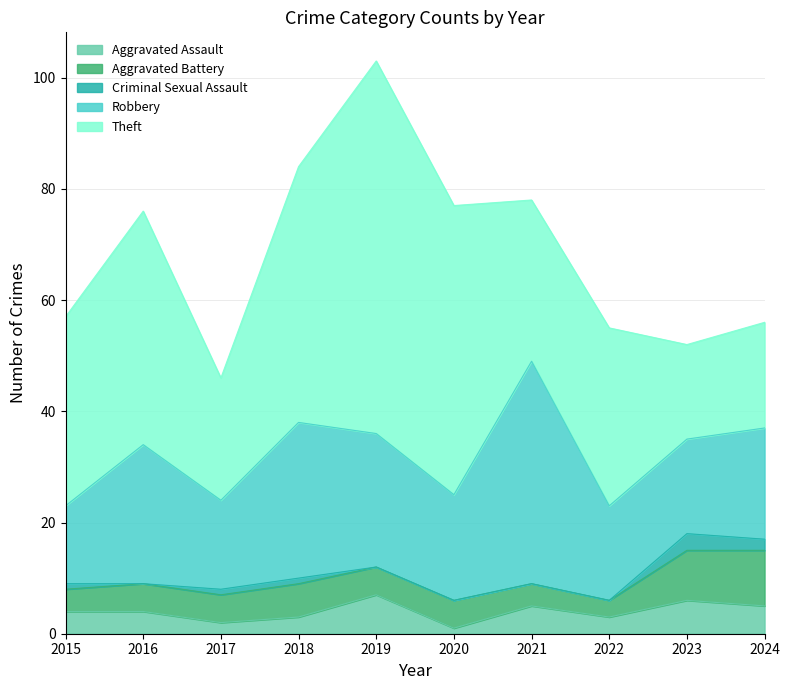

What is the greatest value displayed?

67